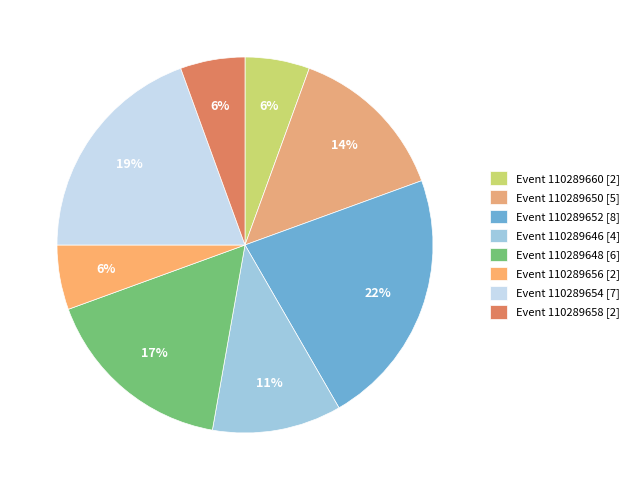

Which slice is the smallest?

110289660